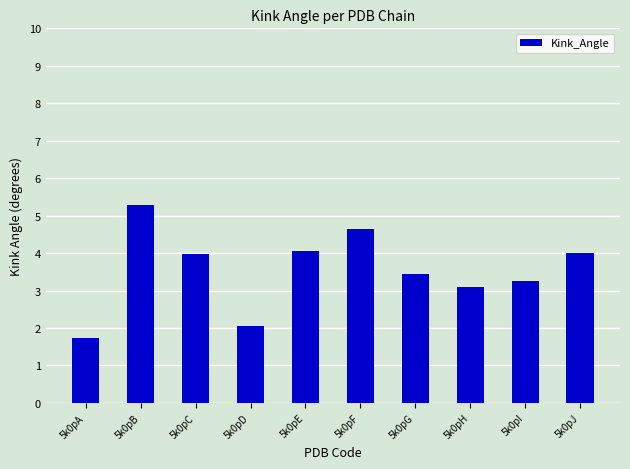

What is the difference between the values at 5k0pD and 5k0pC?

1.9